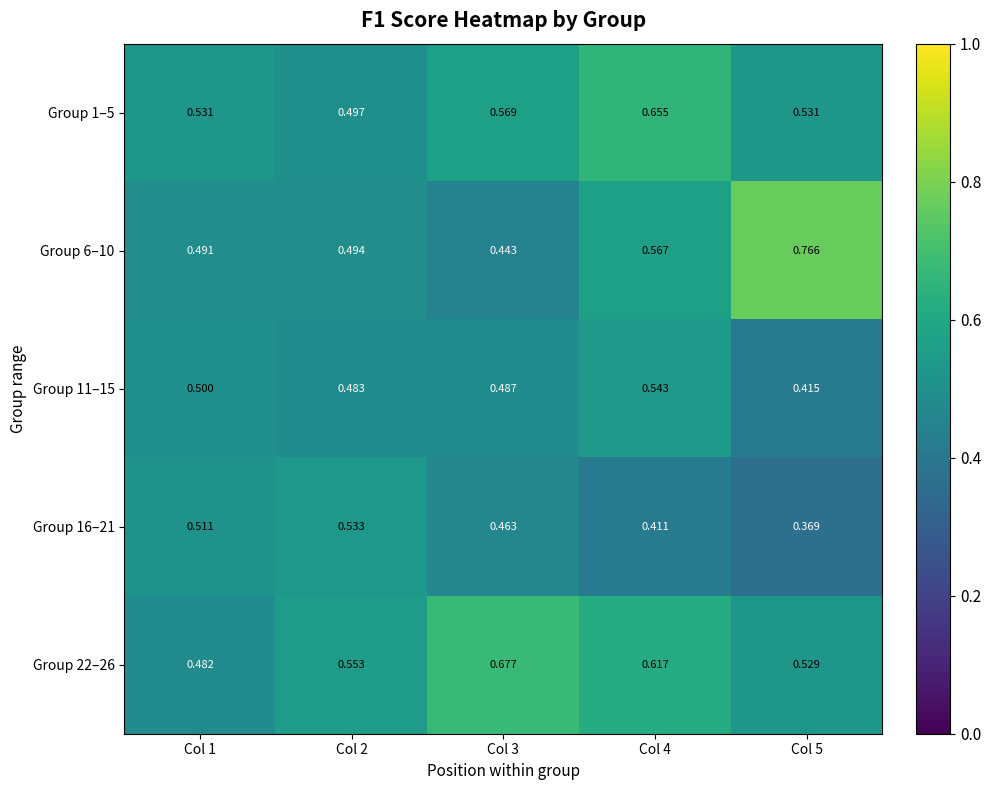

Is the value of Group 16–21 at Col 3 greater than the value of Group 11–15 at Col 5?

Yes